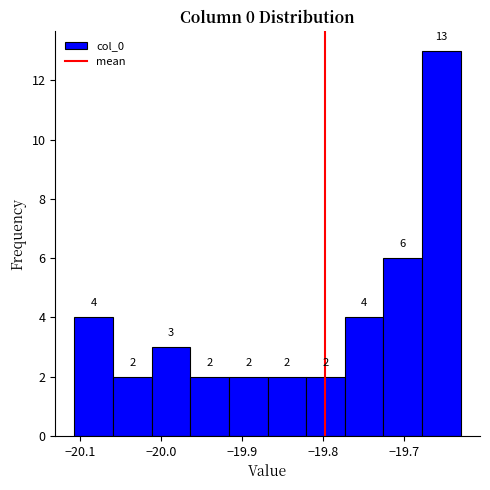

Reading left to right, list every bar in this chart as the range it spans on the x-axis followed by its height. The bar edges are not printed on the chart, so give them approximately, as read against the axis.

-20.11 to -20.06: 4
-20.06 to -20.01: 2
-20.01 to -19.96: 3
-19.96 to -19.92: 2
-19.92 to -19.87: 2
-19.87 to -19.82: 2
-19.82 to -19.77: 2
-19.77 to -19.73: 4
-19.73 to -19.68: 6
-19.68 to -19.63: 13